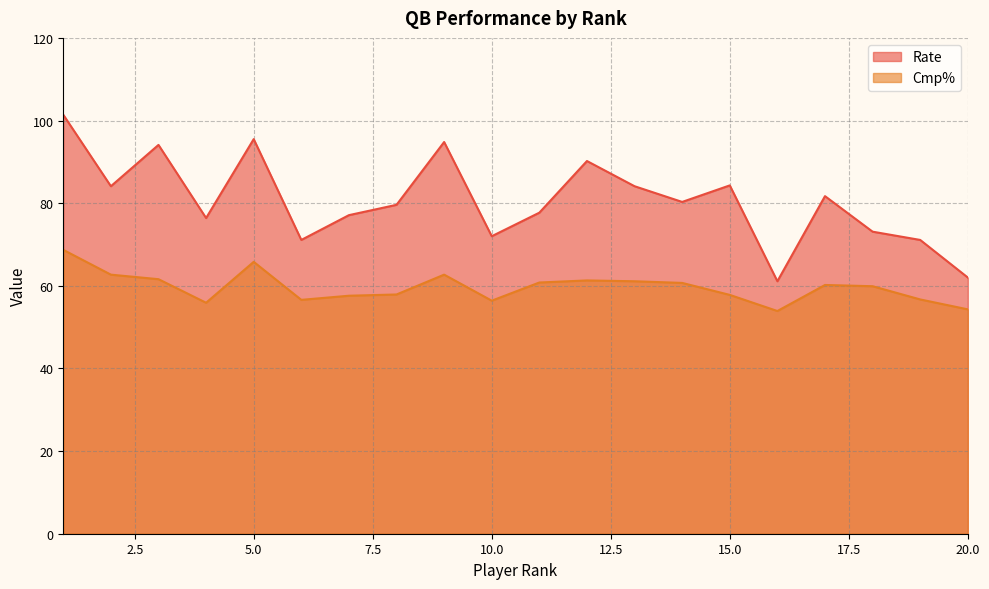

Is the value of Cmp% at 5 greater than the value of Rate at 1?

No